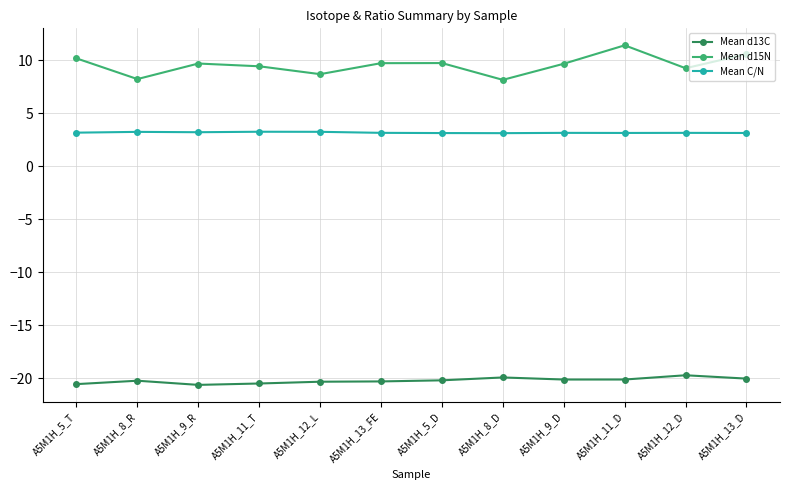

Which series has the widest spread of values?

Mean d15N